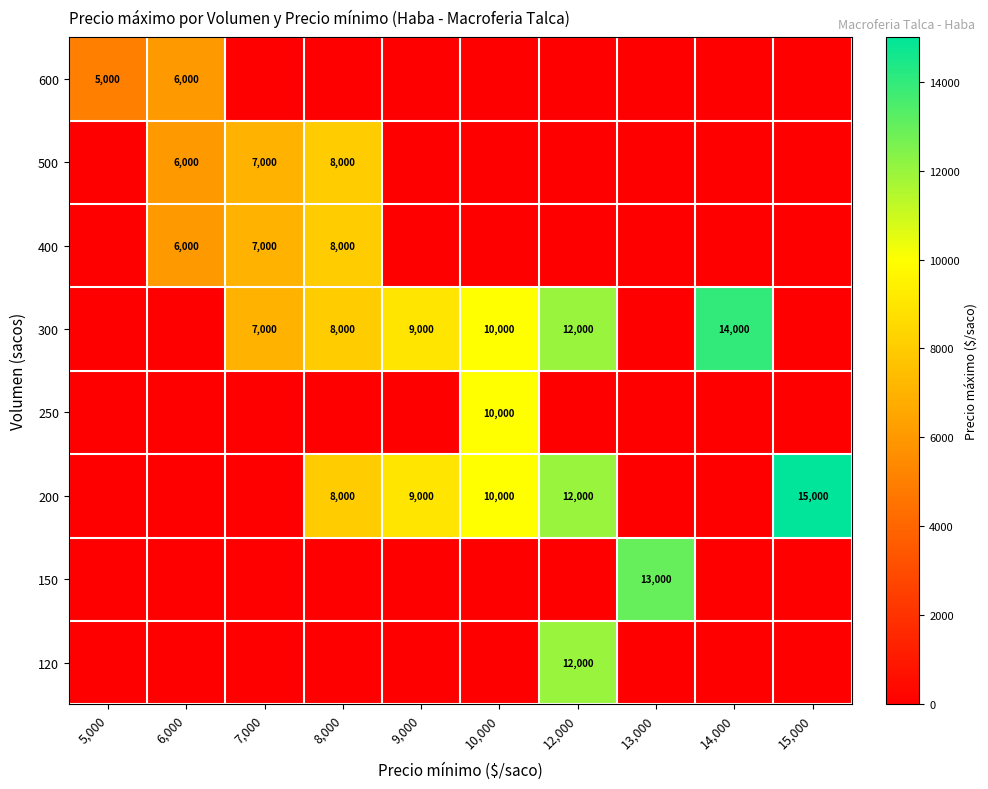

At which category is the sum across all series the highest?

12,000